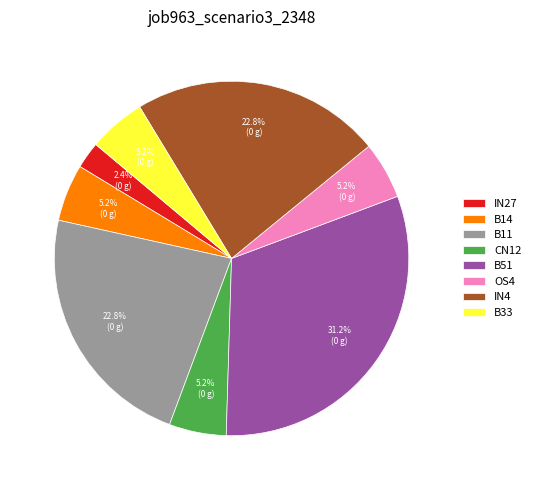

What percentage do B33 and CN12 together represent?

10.4%